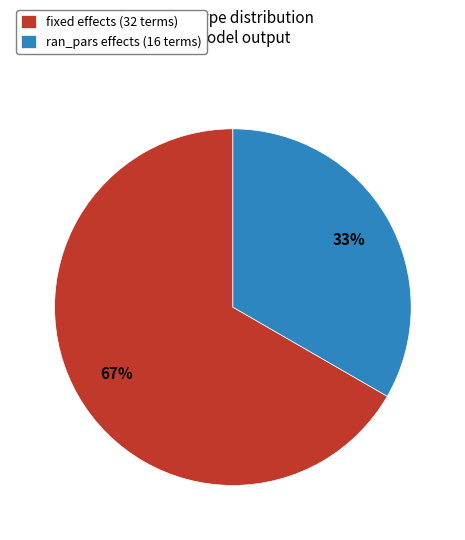

True or false: fixed accounts for 78% of the total.

False